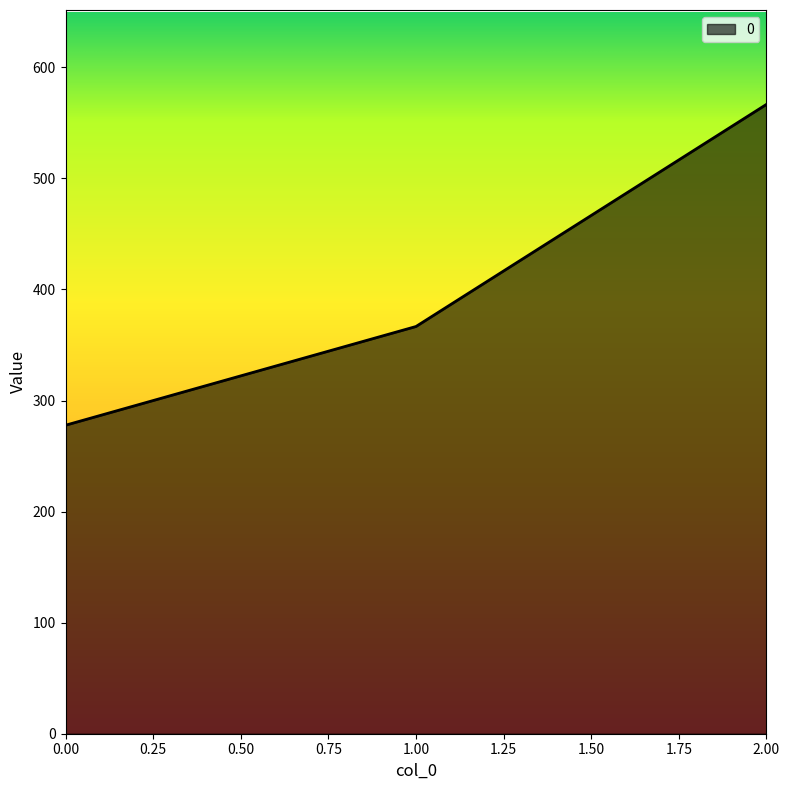

Count the number of data series in this chart.

1